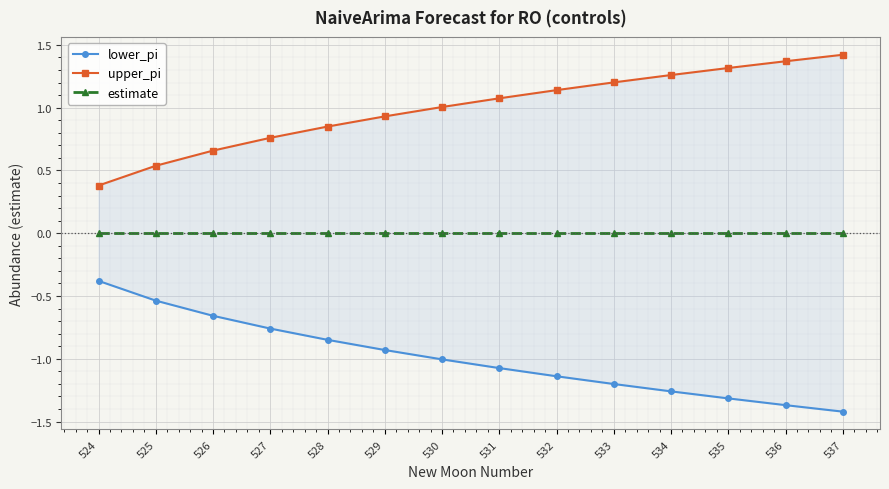

Reading left to right, transcribe all the data shown in this chart.

lower_pi: -0.4	-0.5	-0.7	-0.8	-0.8	-0.9	-1.0	-1.1	-1.1	-1.2	-1.3	-1.3	-1.4	-1.4
upper_pi: 0.4	0.5	0.7	0.8	0.8	0.9	1.0	1.1	1.1	1.2	1.3	1.3	1.4	1.4
estimate: 0.0	0.0	0.0	0.0	0.0	0.0	0.0	0.0	0.0	0.0	0.0	0.0	0.0	0.0